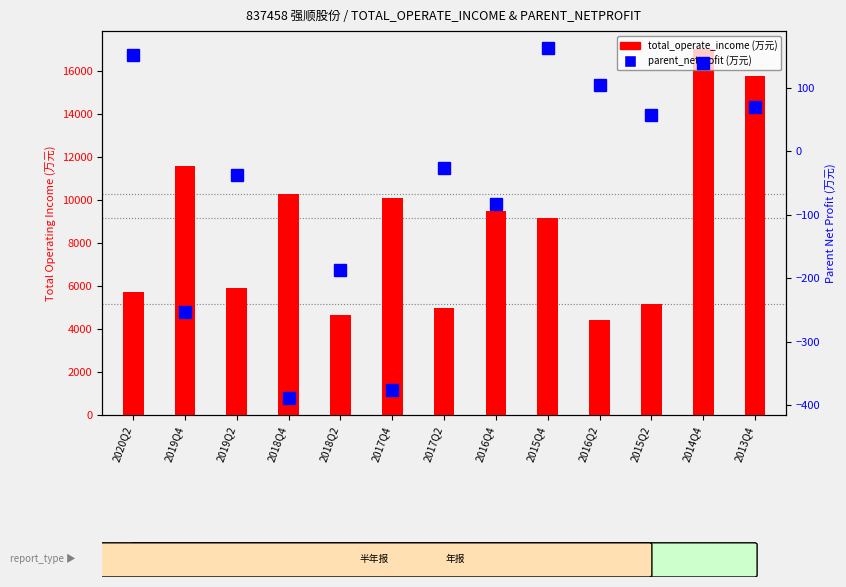

What is the label of the 13th bar from the right?

2020Q2